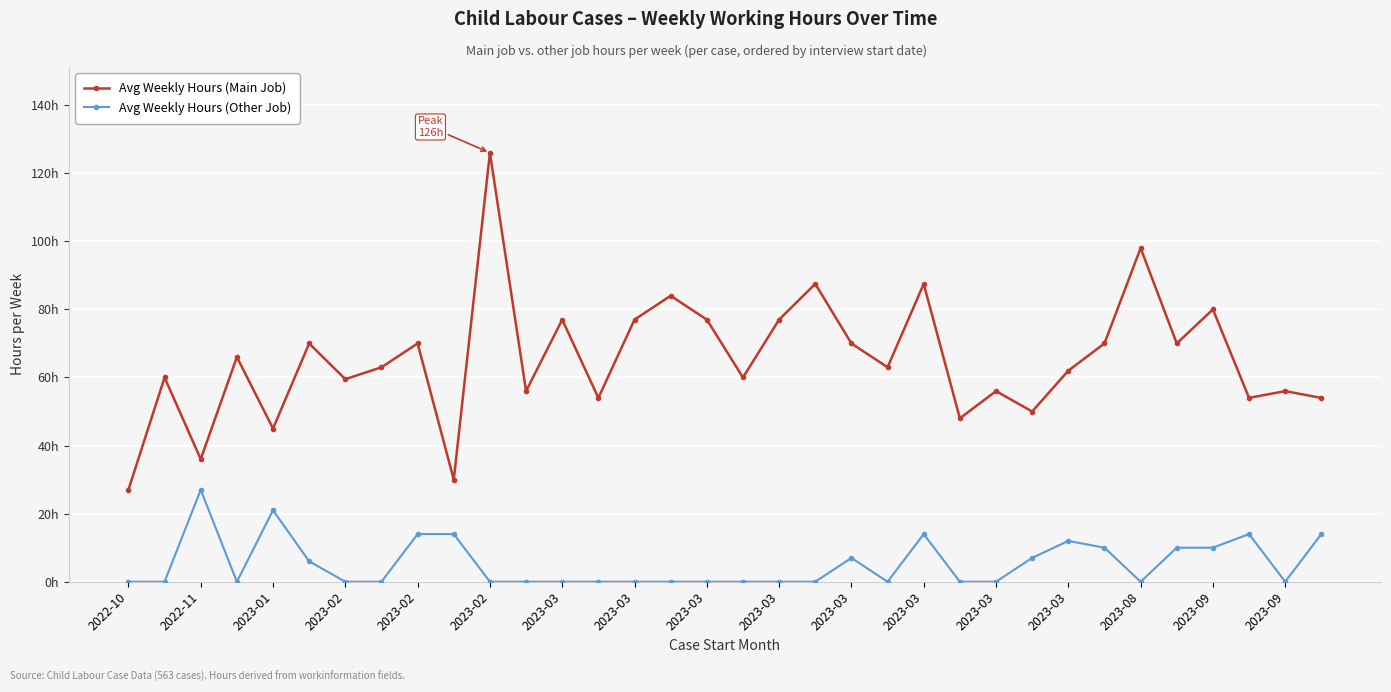

Does the chart have visible grid lines?

Yes